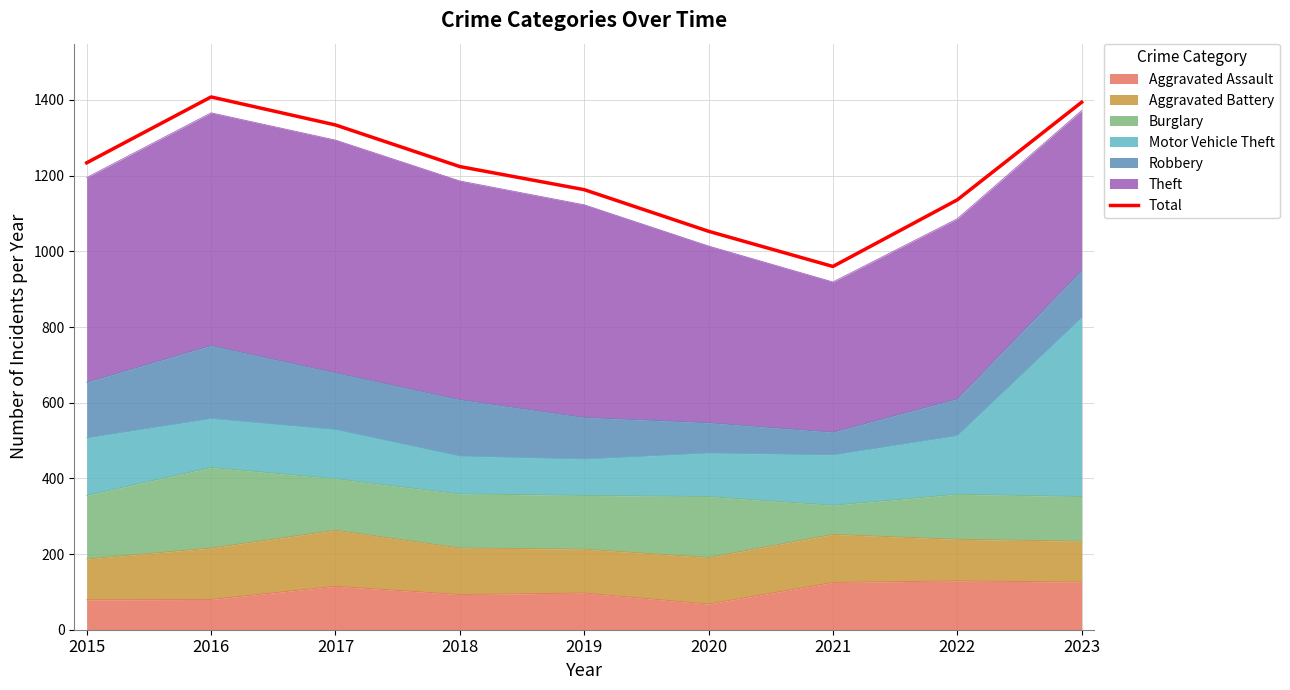

Which label corresponds to the largest value in the chart?

2016